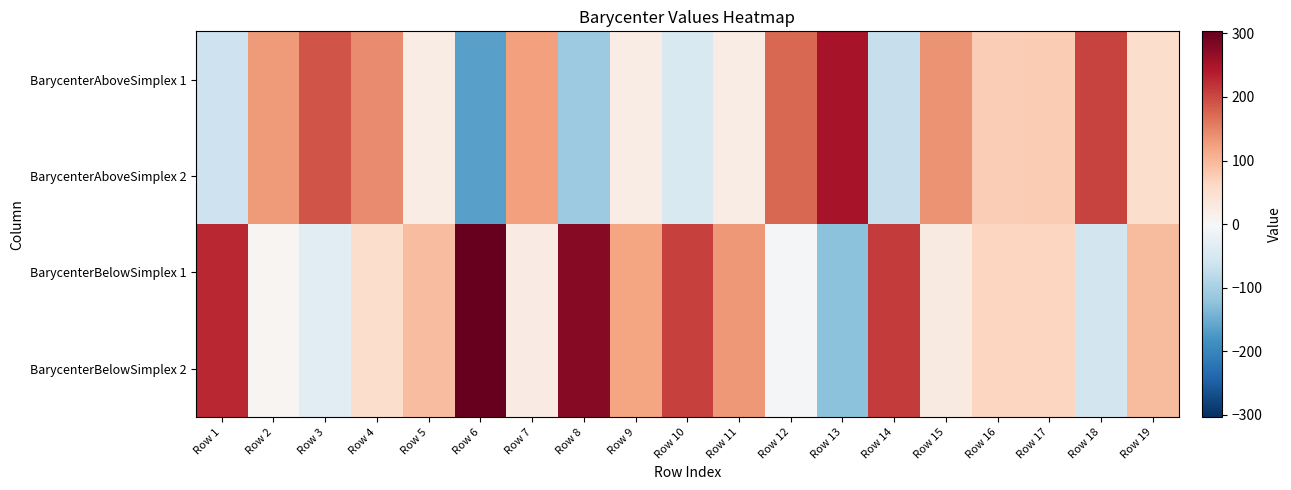

Which label corresponds to the smallest value in the chart?

Row 6